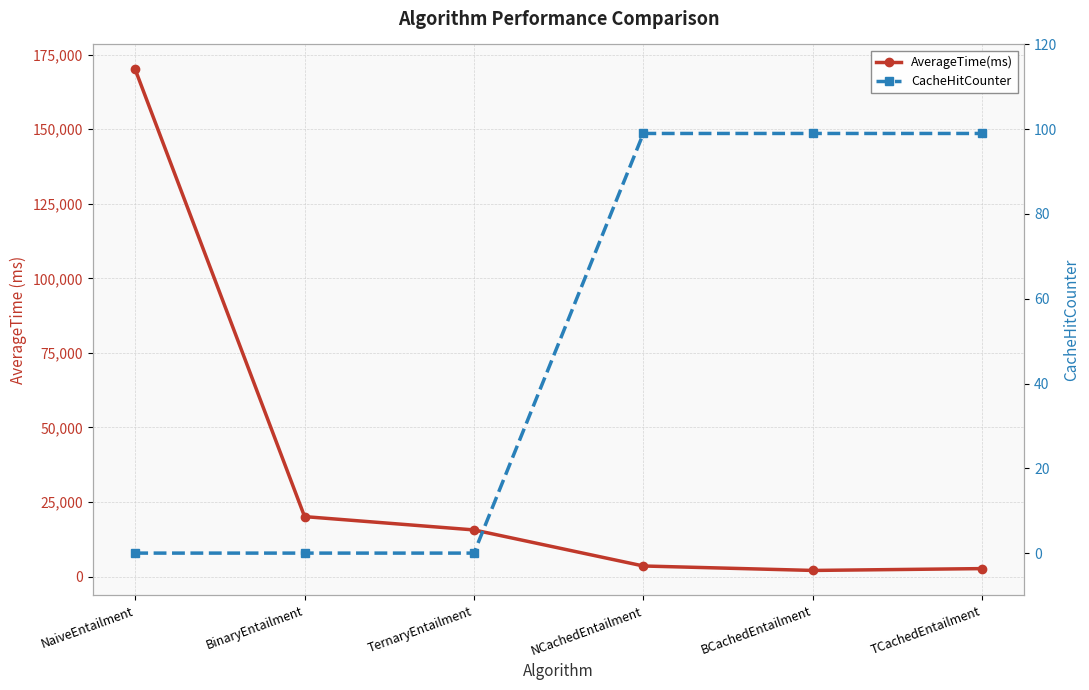

The value of AverageTime(ms) at BCachedEntailment is 2076. True or false?

True